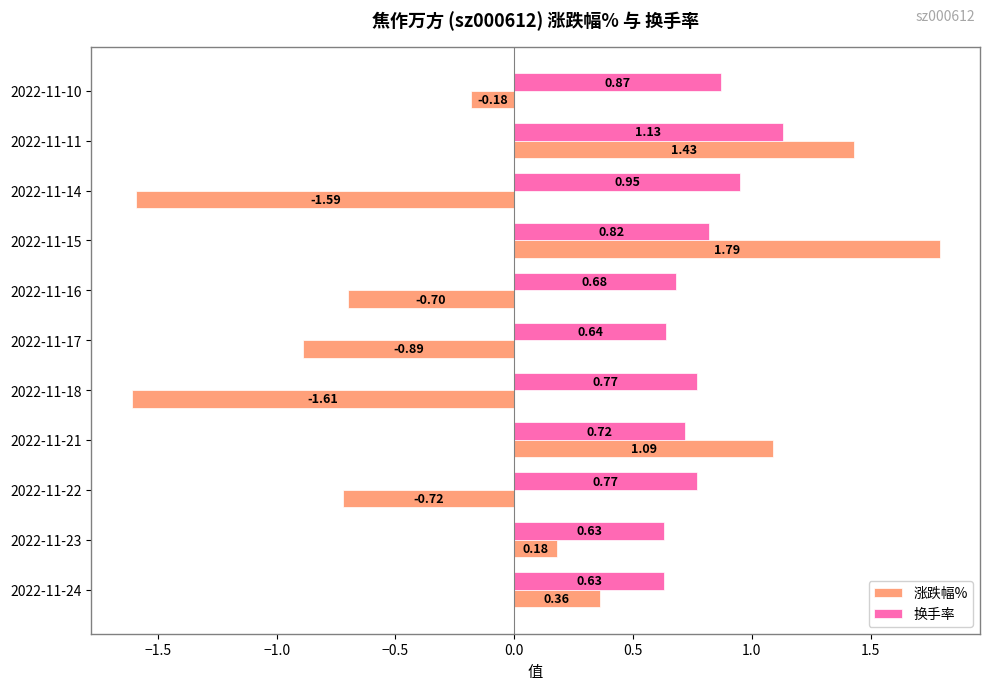

Rank the categories by 涨跌幅% value from highest to lowest.

2022-11-15, 2022-11-11, 2022-11-21, 2022-11-24, 2022-11-23, 2022-11-10, 2022-11-16, 2022-11-22, 2022-11-17, 2022-11-14, 2022-11-18